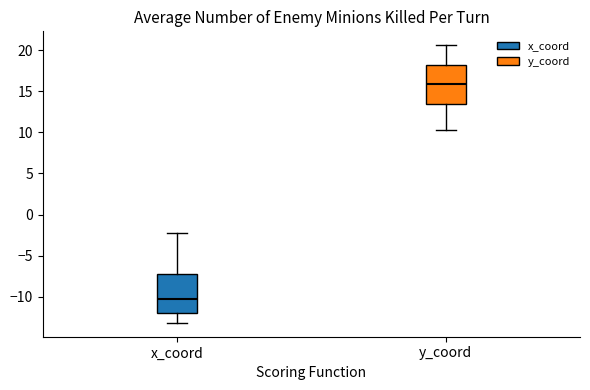

Reading left to right, transcribe this box plot: for each box, give where its median line is, the range the box spans, and where its two whiskers end, as read against the y-axis. The values are not printed on the chart, so give them approximately, as read against the axis.

x_coord: median -10.5, box -12.0 to -7.5, whiskers -13.0 to -2.5
y_coord: median 16.0, box 13.5 to 18.0, whiskers 10.5 to 20.5